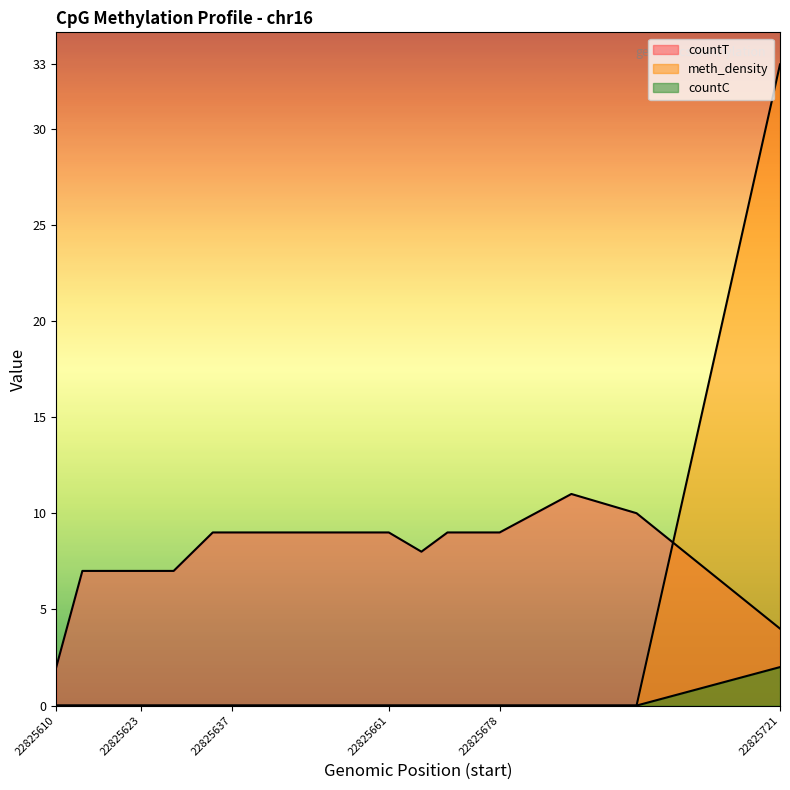

How many values in the countT series exceed 9?

2